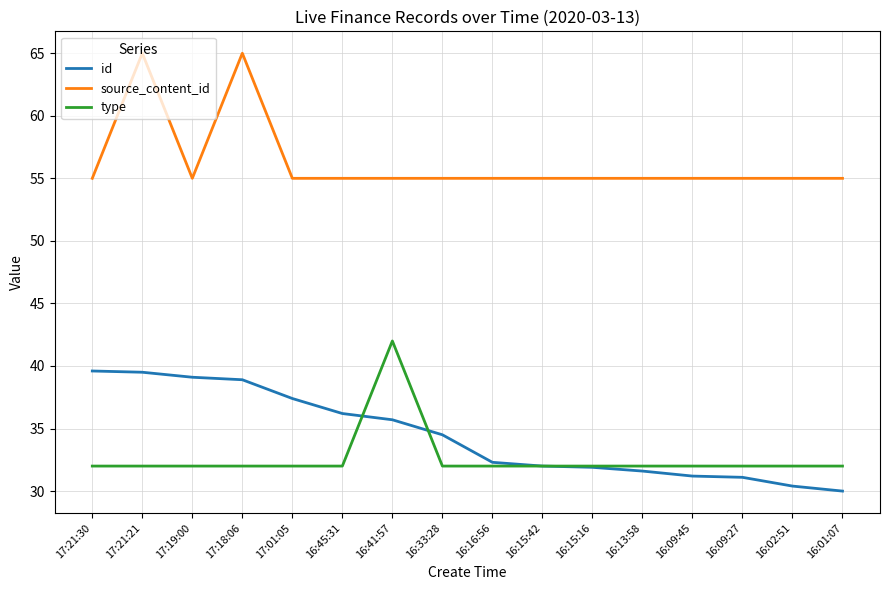

True or false: id and type intersect in this chart.

True